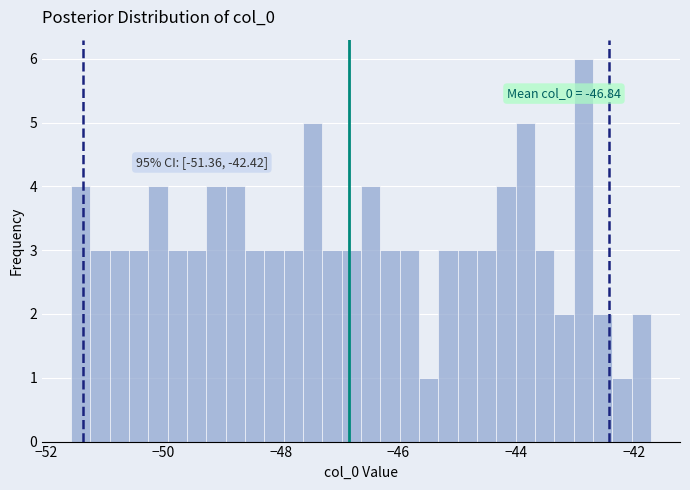

Read against the x-axis, roughly where is the centre of the tallest bar?

-42.8